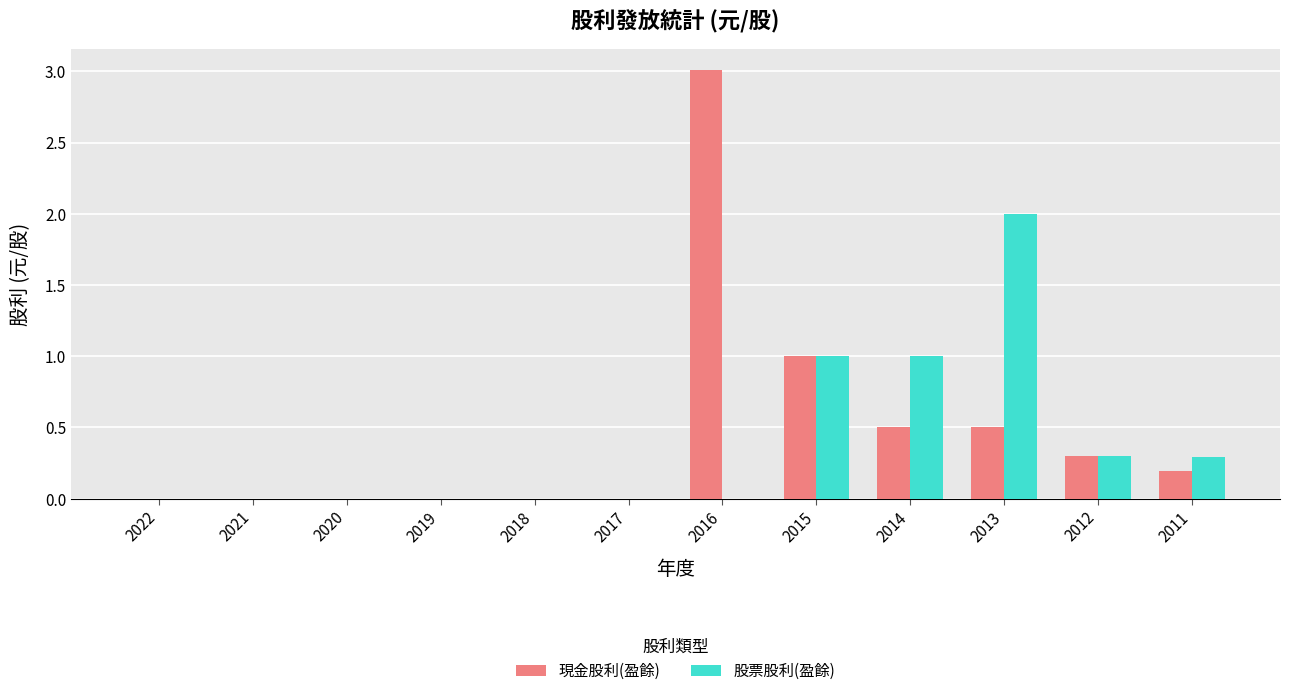

The value of 現金股利(盈餘) at 2015 is 1.0. True or false?

True